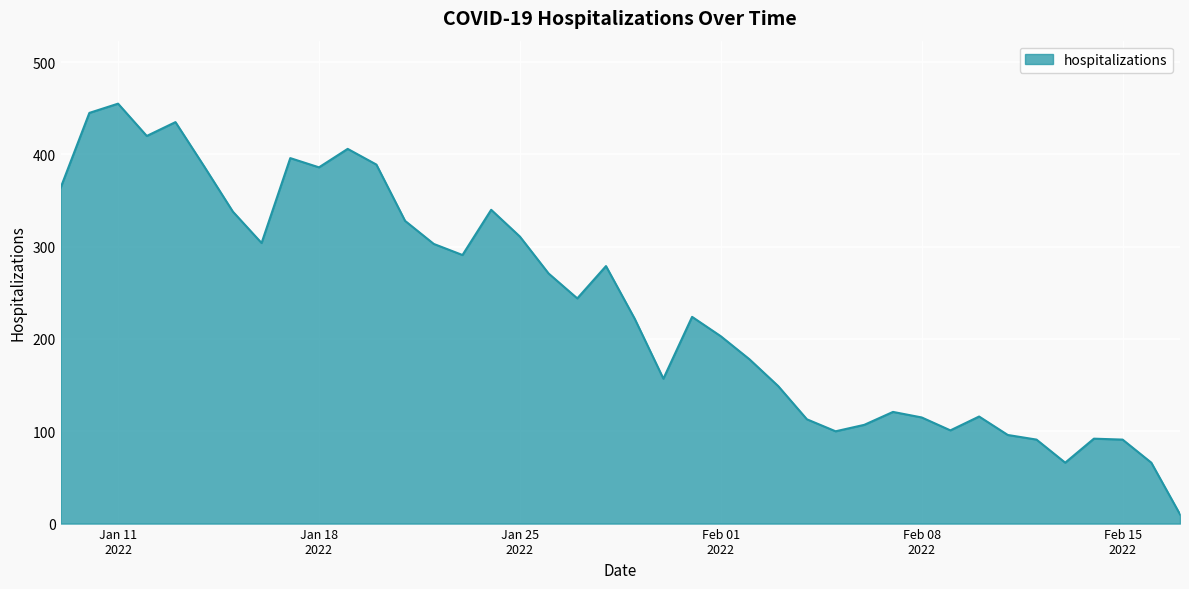

What is the difference between the maximum and minimum values?

445